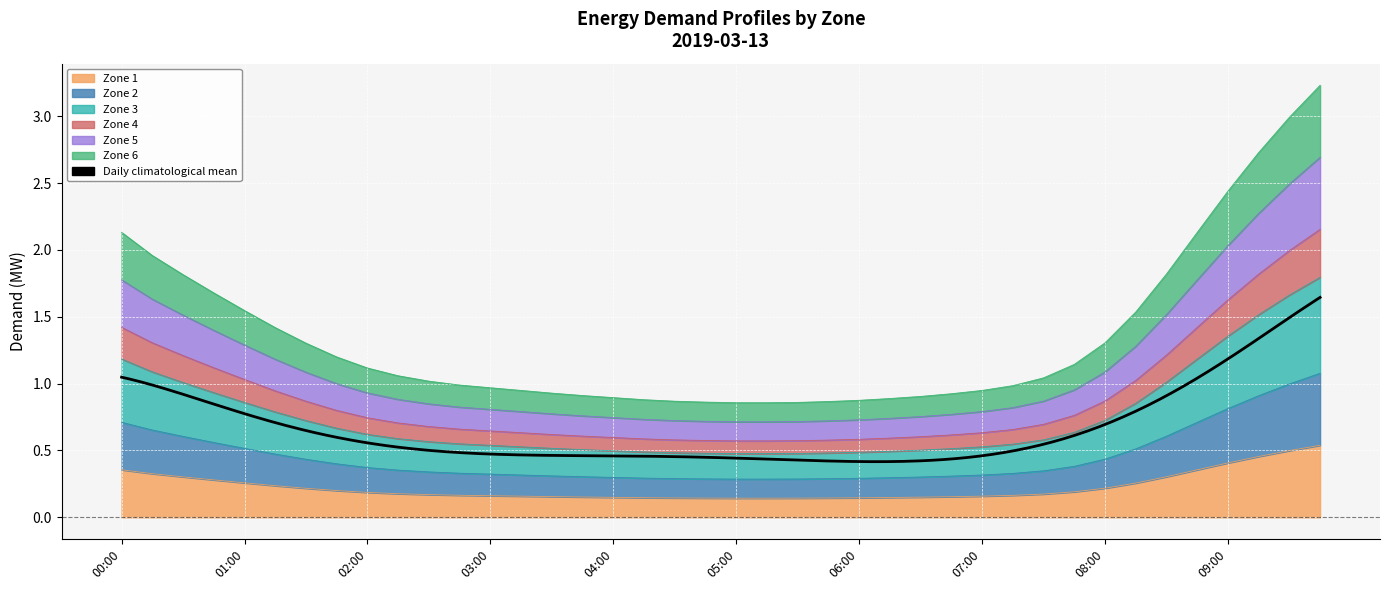

Reading right to left, list all the values displayed in this chart.

1: 0.5	0.5	0.5	0.4	0.4	0.3	0.3	0.2	0.2	0.2	0.2	0.2	0.2	0.2	0.1	0.1	0.1	0.1	0.1	0.1	0.1	0.1	0.1	0.1	0.2	0.2	0.2	0.2	0.2	0.2	0.2	0.2	0.2	0.2	0.2	0.3	0.3	0.3	0.3	0.4
2: 1.1	1.0	0.9	0.8	0.7	0.6	0.5	0.4	0.4	0.3	0.3	0.3	0.3	0.3	0.3	0.3	0.3	0.3	0.3	0.3	0.3	0.3	0.3	0.3	0.3	0.3	0.3	0.3	0.3	0.3	0.4	0.4	0.4	0.4	0.5	0.5	0.6	0.6	0.7	0.7
3: 2.2	2.0	1.8	1.6	1.4	1.2	1.0	0.9	0.8	0.7	0.7	0.6	0.6	0.6	0.6	0.6	0.6	0.6	0.6	0.6	0.6	0.6	0.6	0.6	0.6	0.6	0.6	0.6	0.7	0.7	0.7	0.7	0.8	0.9	0.9	1.0	1.1	1.2	1.3	1.4
4: 1.8	1.7	1.5	1.4	1.2	1.0	0.9	0.7	0.6	0.6	0.5	0.5	0.5	0.5	0.5	0.5	0.5	0.5	0.5	0.5	0.5	0.5	0.5	0.5	0.5	0.5	0.5	0.5	0.5	0.6	0.6	0.6	0.7	0.7	0.8	0.9	0.9	1.0	1.1	1.2
5: 2.7	2.5	2.3	2.0	1.8	1.5	1.3	1.1	1.0	0.9	0.8	0.8	0.8	0.8	0.7	0.7	0.7	0.7	0.7	0.7	0.7	0.7	0.7	0.7	0.8	0.8	0.8	0.8	0.8	0.8	0.9	0.9	1.0	1.1	1.2	1.3	1.4	1.5	1.6	1.8
6: 3.2	3.0	2.7	2.4	2.1	1.8	1.5	1.3	1.1	1.0	1.0	0.9	0.9	0.9	0.9	0.9	0.9	0.9	0.9	0.9	0.9	0.9	0.9	0.9	0.9	0.9	0.9	1.0	1.0	1.0	1.1	1.1	1.2	1.3	1.4	1.5	1.7	1.8	2.0	2.1